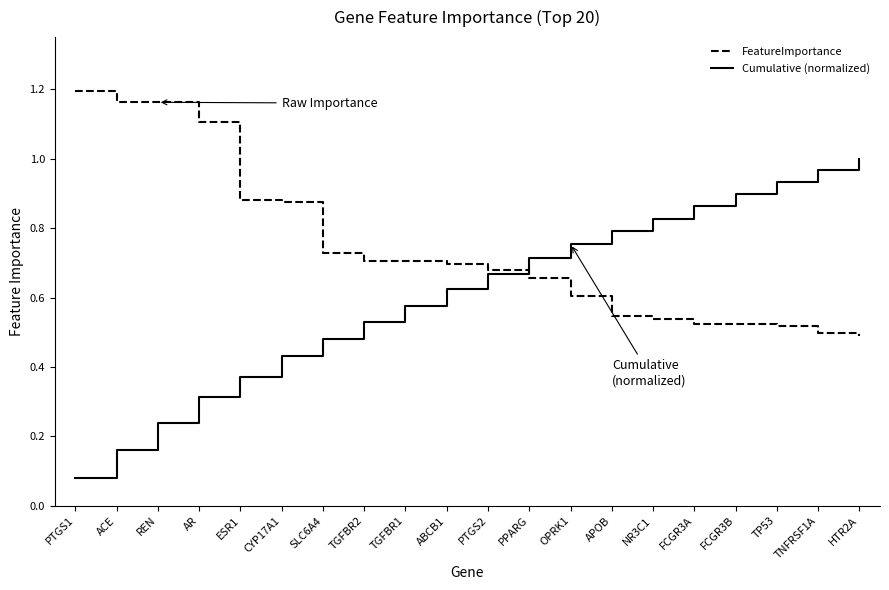

What position from the right is HTR2A?

1